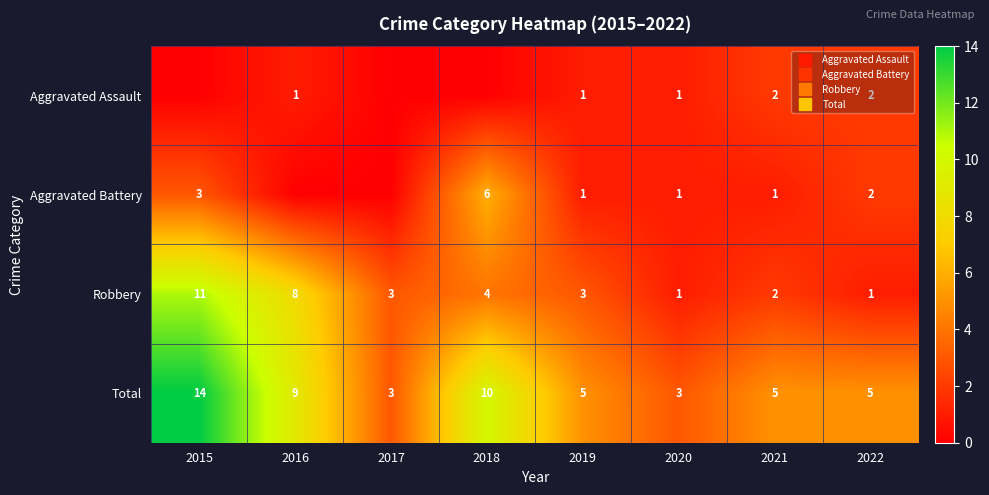

Count the number of categories in the chart.

8